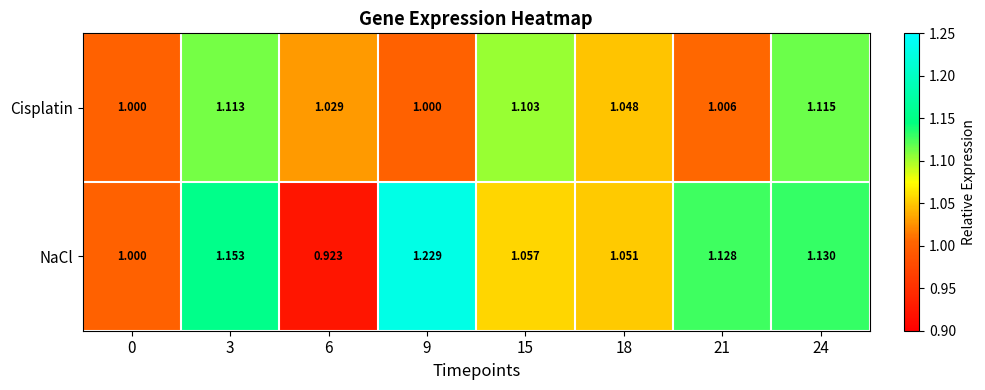

Which label corresponds to the largest value in the chart?

9